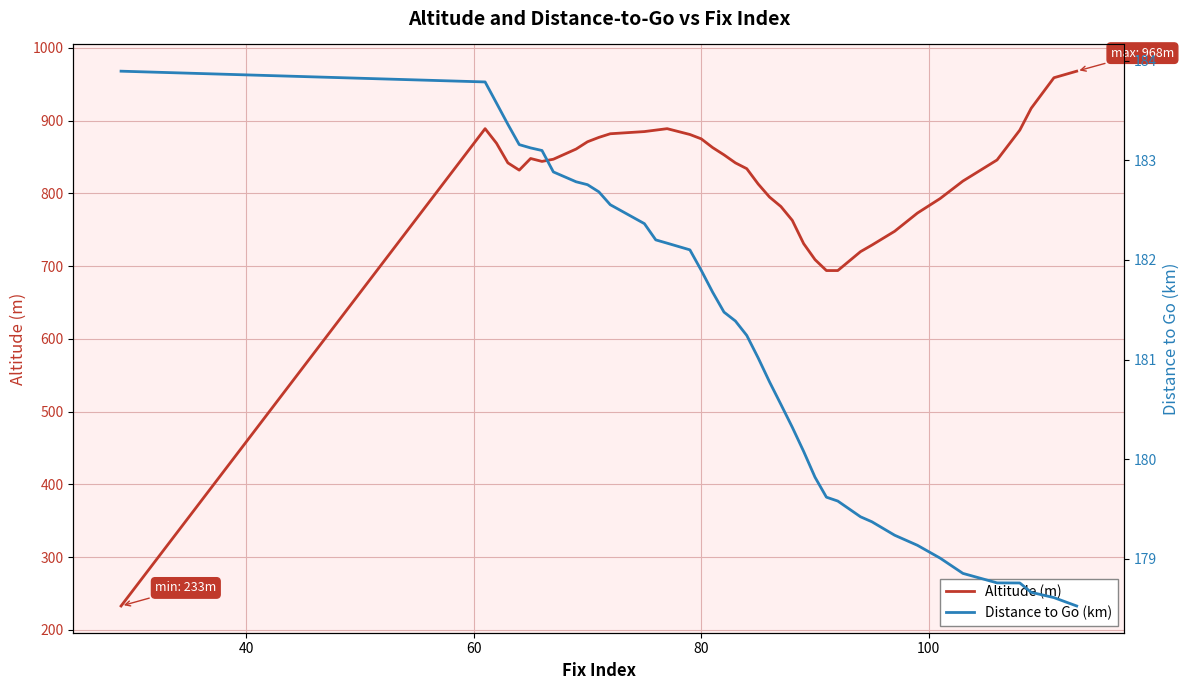

What is the difference between the second highest and minimum values in the Distance to Go (km) series?

5.3